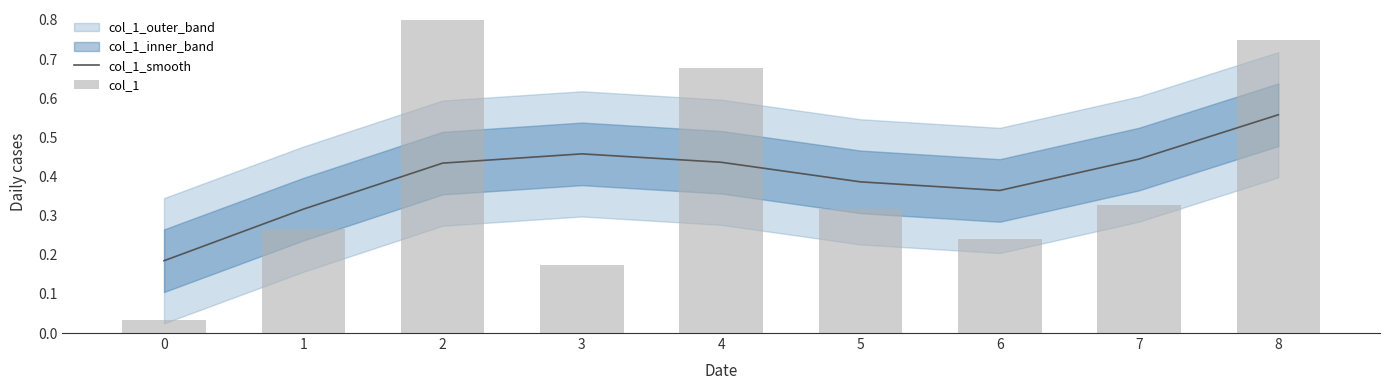

What is the value of the col_1 bar at the 4th from the left?

0.2